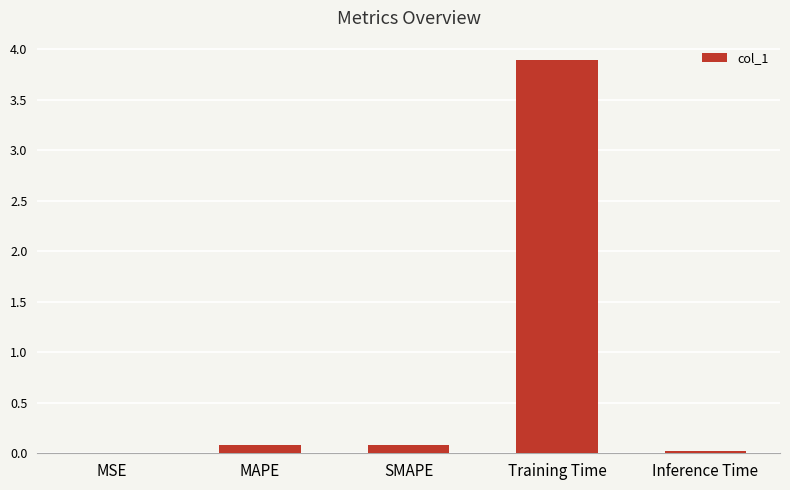

What is the sum of all values?

4.1